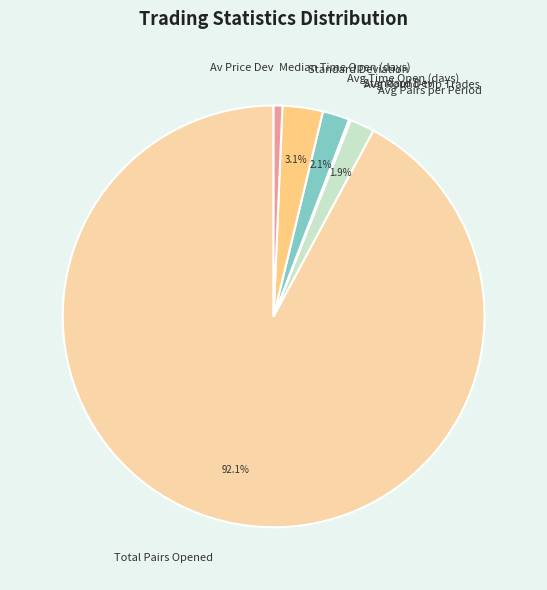

Is there a majority slice in this chart?

Yes